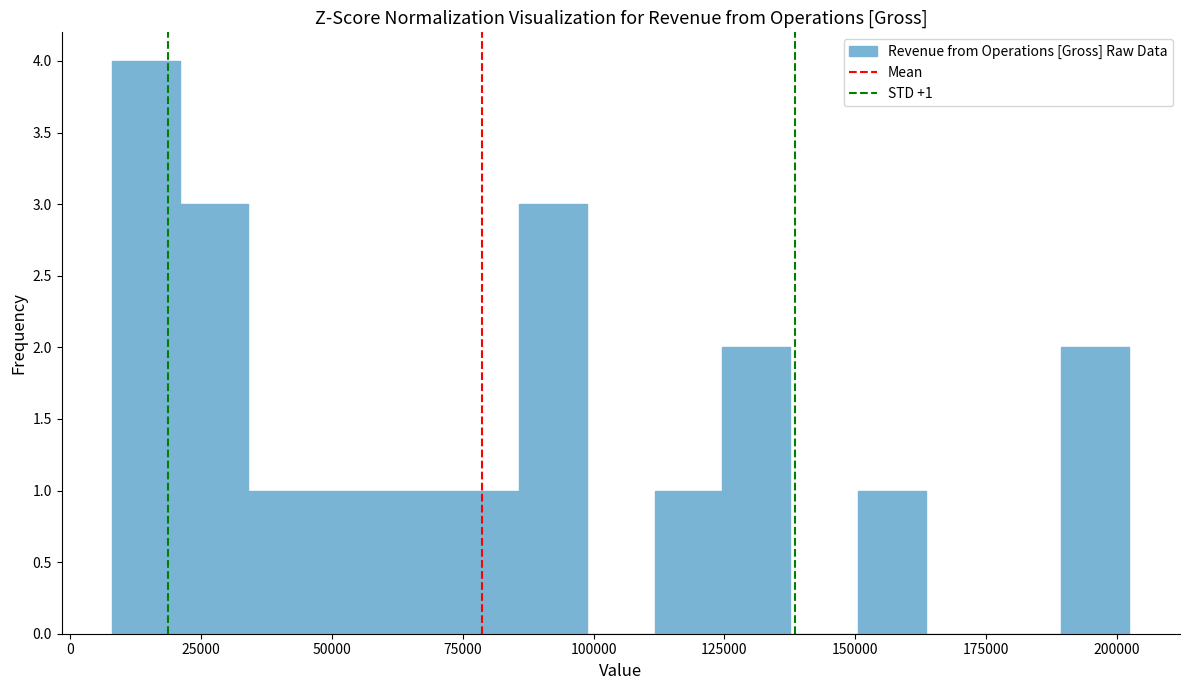

Around what value on the x-axis is the tallest bar? Give the approximate position of its centre, as read against the axis.

15000